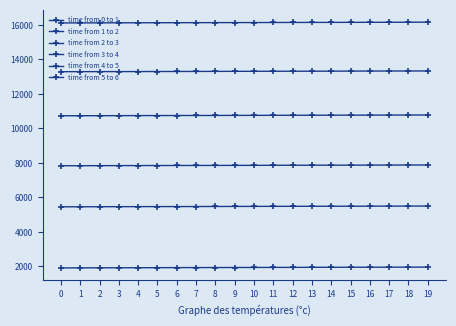

List the series in order of their overall mean, lowest first.

time from 0 to 1, time from 1 to 2, time from 2 to 3, time from 3 to 4, time from 4 to 5, time from 5 to 6